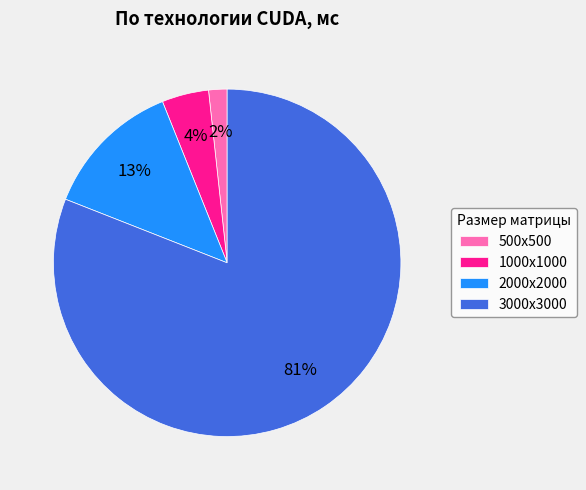

Between 2000х2000 and 1000х1000, which is larger?

2000х2000